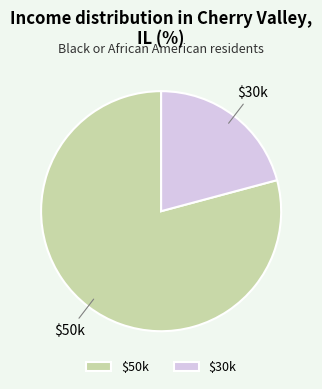

Rank the categories by value from highest to lowest.

$50k, $30k